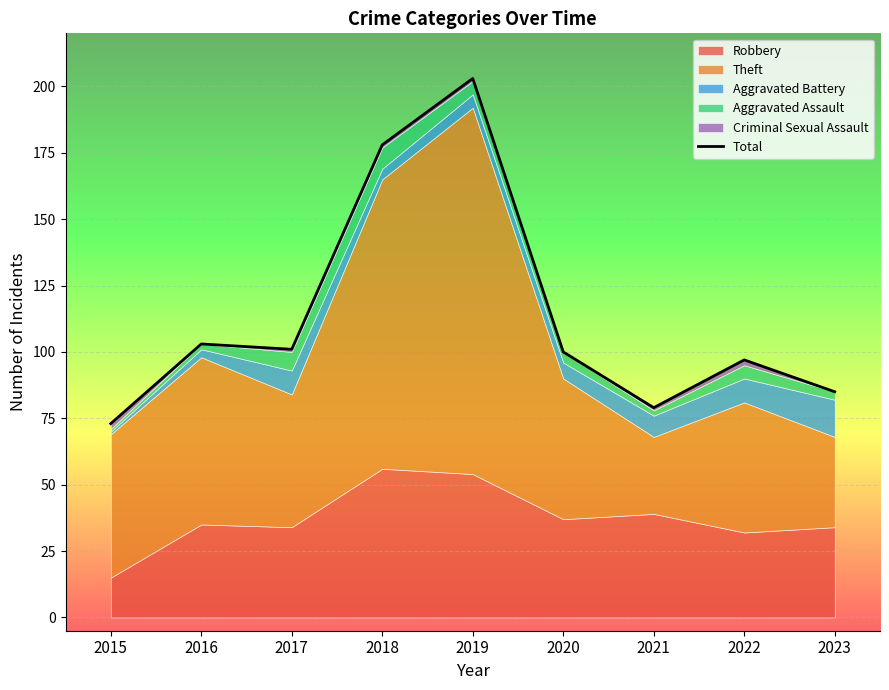

What value does the data have at 2020, to the nearest 5?

100